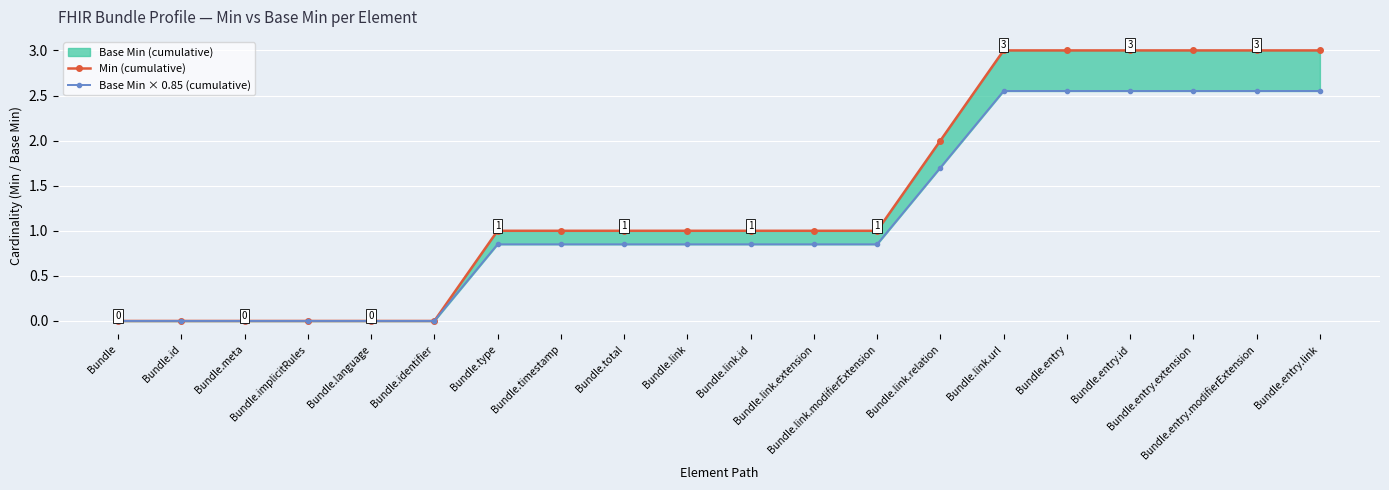

Which series changed the most between Bundle.language and Bundle.entry.extension?

Min (cumulative)